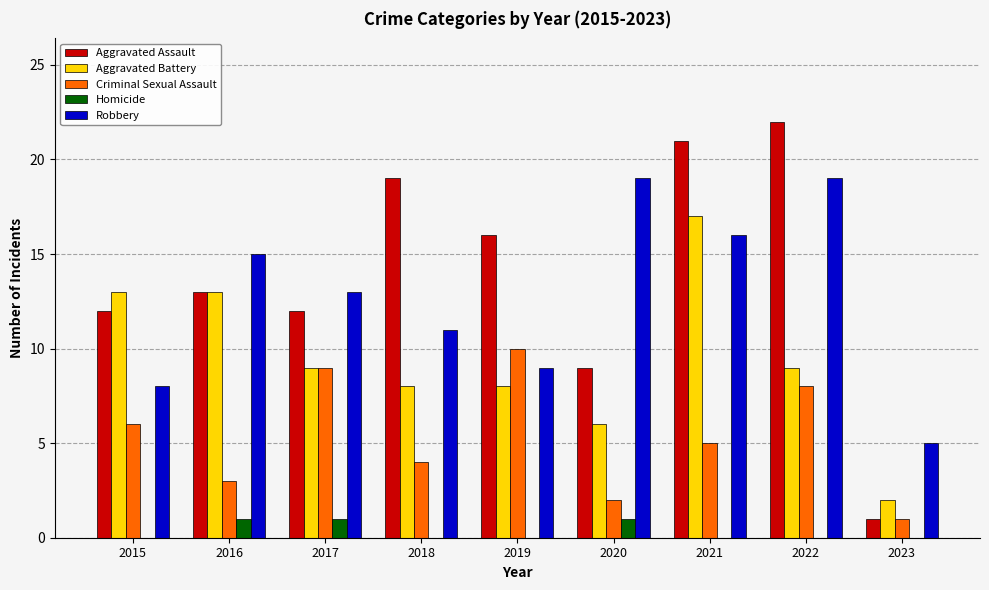

Are the bars horizontal?

No